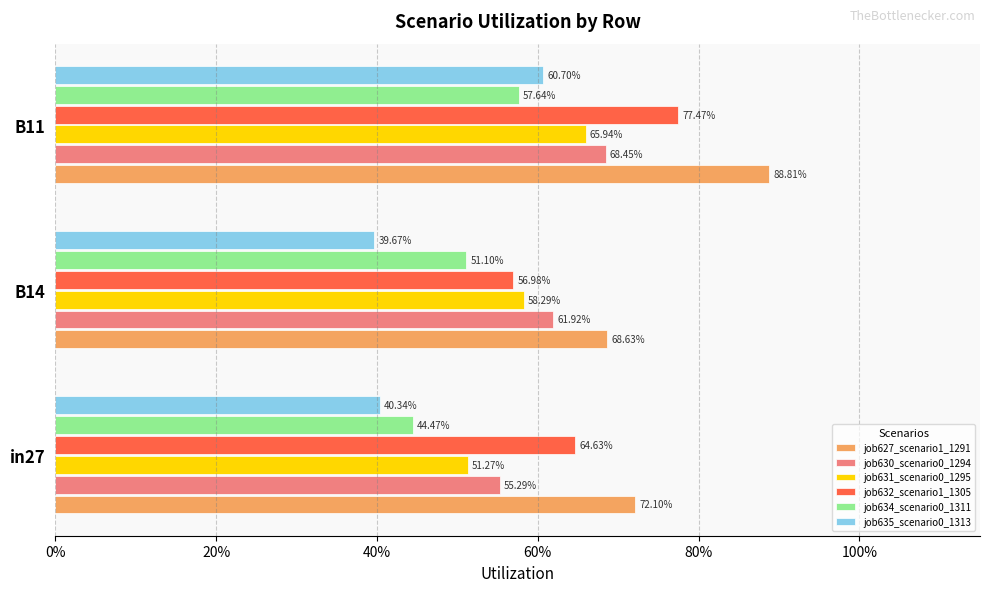

Rank the series by their maximum value, from lowest to highest.

job634_scenario0_1311, job635_scenario0_1313, job631_scenario0_1295, job630_scenario0_1294, job632_scenario1_1305, job627_scenario1_1291